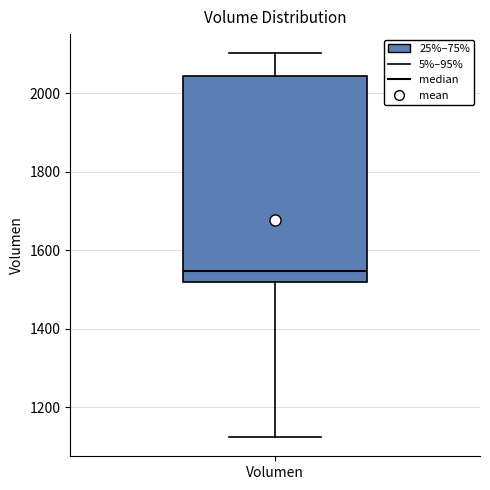

Transcribe this box plot: give where the median line is, the range the box spans, and where the two whiskers end, as read against the y-axis. The values are not printed on the chart, so give them approximately, as read against the axis.

median 1540, box 1520 to 2040, whiskers 1120 to 2100